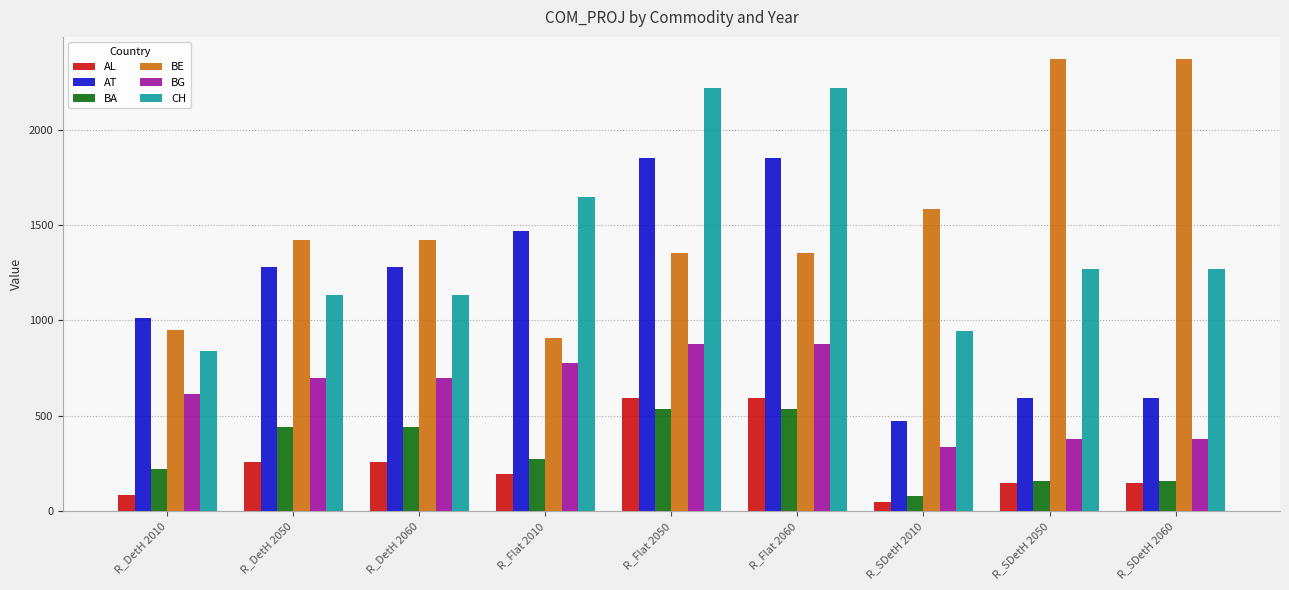

Reading left to right, extract all data points from this chart.

AL: R_DetH 2010=85.4	R_DetH 2050=258.2	R_DetH 2060=258.2	R_Flat 2010=196.7	R_Flat 2050=594.9	R_Flat 2060=594.9	R_SDetH 2010=48.3	R_SDetH 2050=146.0	R_SDetH 2060=146.0
AT: R_DetH 2010=1015.2	R_DetH 2050=1278.7	R_DetH 2060=1278.7	R_Flat 2010=1468.2	R_Flat 2050=1849.3	R_Flat 2060=1849.3	R_SDetH 2010=470.4	R_SDetH 2050=592.6	R_SDetH 2060=592.6
BA: R_DetH 2010=223.1	R_DetH 2050=439.0	R_DetH 2060=439.0	R_Flat 2010=271.2	R_Flat 2050=533.7	R_Flat 2060=533.7	R_SDetH 2010=79.8	R_SDetH 2050=157.1	R_SDetH 2060=157.1
BE: R_DetH 2010=950.4	R_DetH 2050=1419.1	R_DetH 2060=1419.1	R_Flat 2010=905.5	R_Flat 2050=1352.1	R_Flat 2060=1352.1	R_SDetH 2010=1585.7	R_SDetH 2050=2367.7	R_SDetH 2060=2367.7
BG: R_DetH 2010=617.0	R_DetH 2050=697.6	R_DetH 2060=697.6	R_Flat 2010=777.2	R_Flat 2050=878.8	R_Flat 2060=878.8	R_SDetH 2010=335.3	R_SDetH 2050=379.2	R_SDetH 2060=379.2
CH: R_DetH 2010=841.6	R_DetH 2050=1133.0	R_DetH 2060=1133.0	R_Flat 2010=1648.3	R_Flat 2050=2219.2	R_Flat 2060=2219.2	R_SDetH 2010=944.1	R_SDetH 2050=1271.1	R_SDetH 2060=1271.1